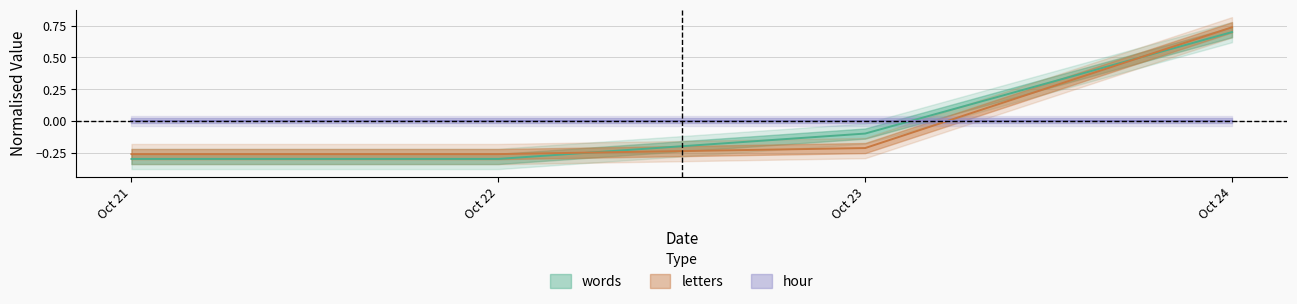

Which series ends up on top after the final intersection of words and letters?

letters